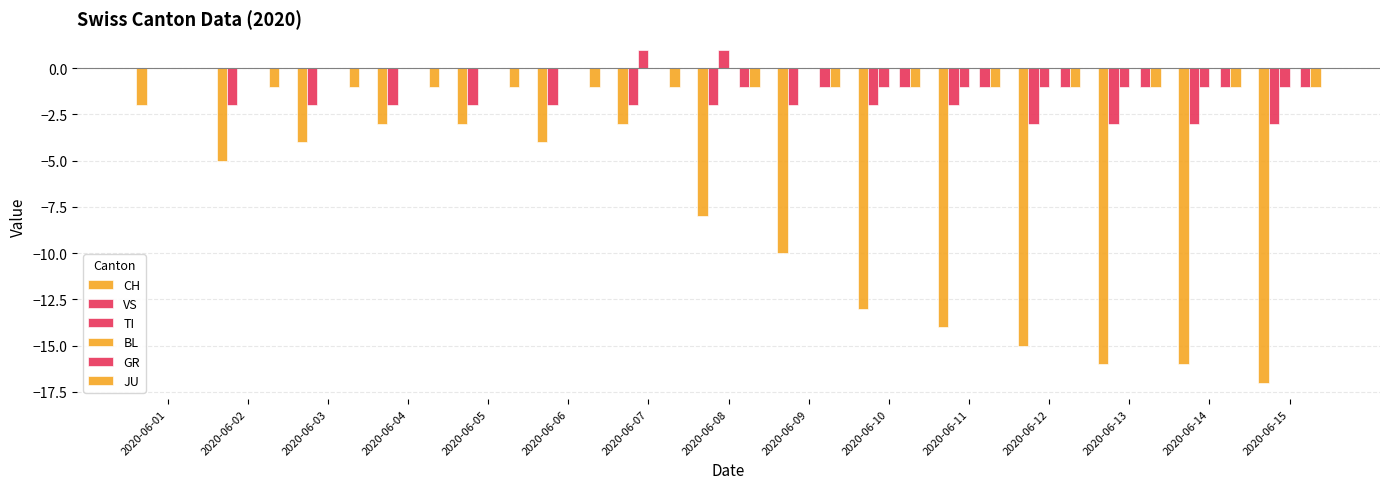

How many groups of bars are there?

15